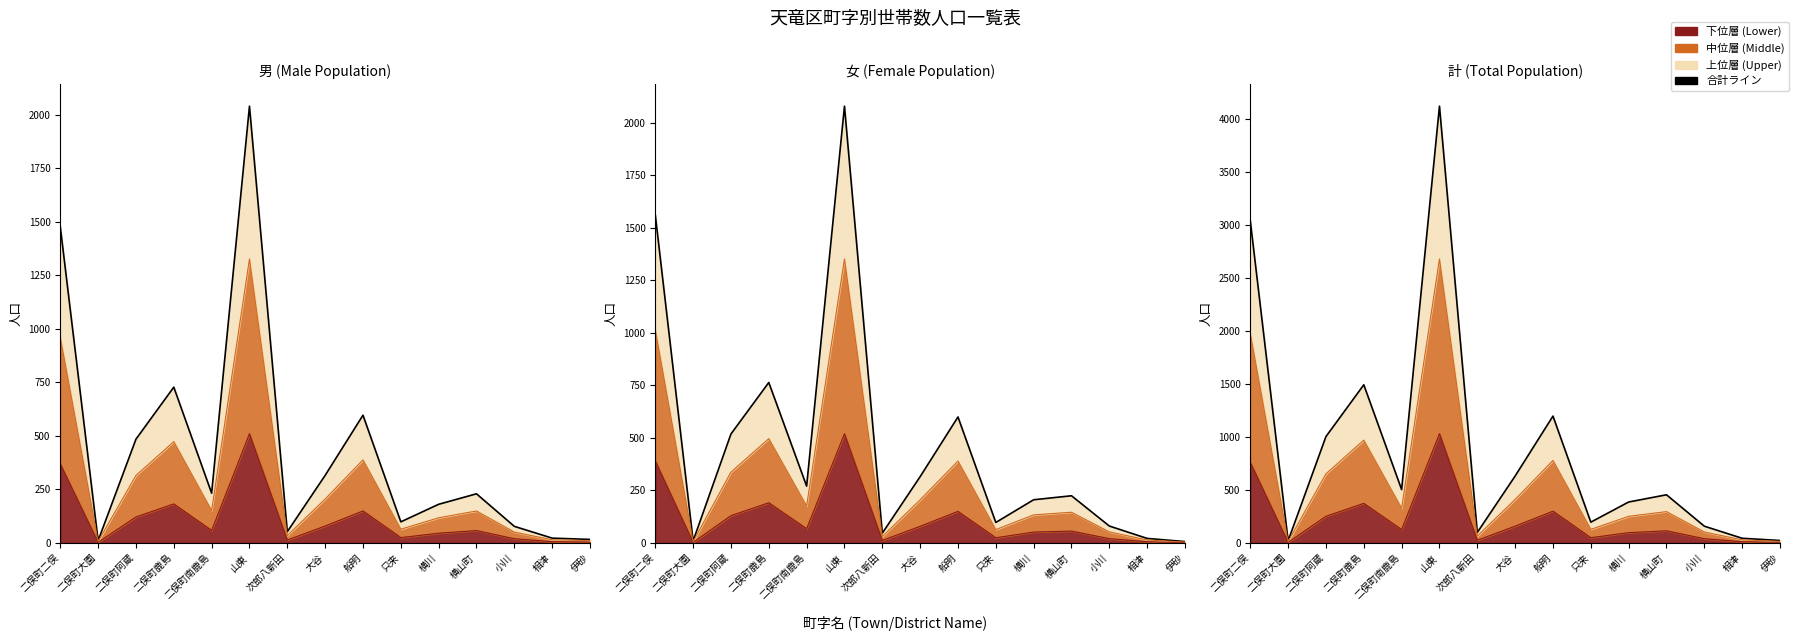

What is the highest value of the 男 series?

2039